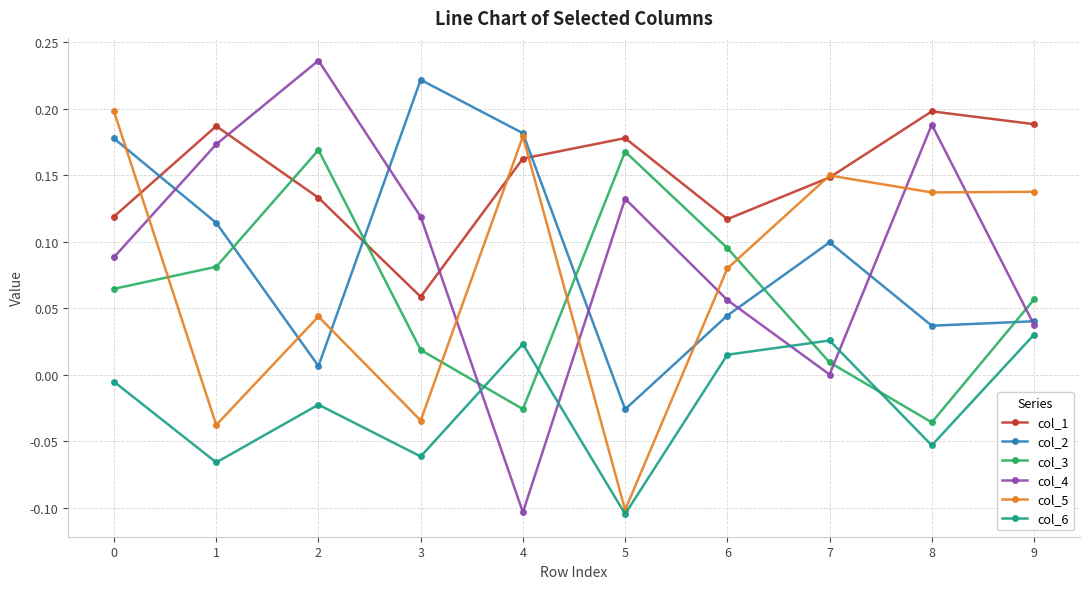

How many distinct data groups are displayed?

6